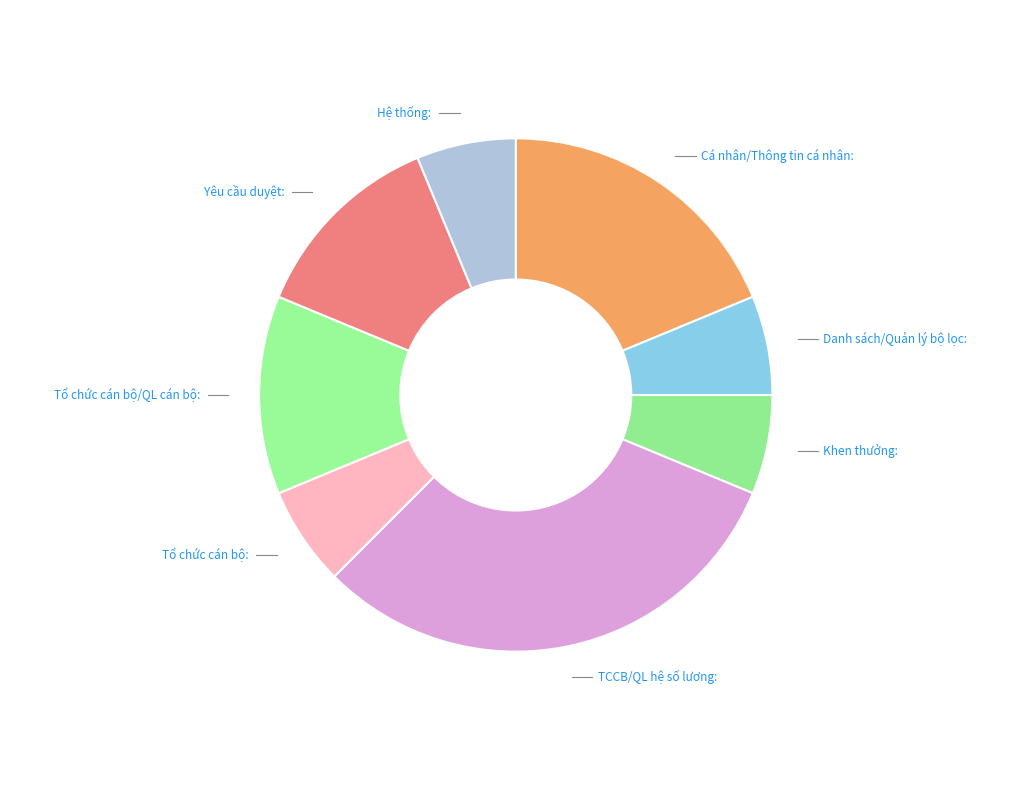

How many segments does this pie chart have?

8